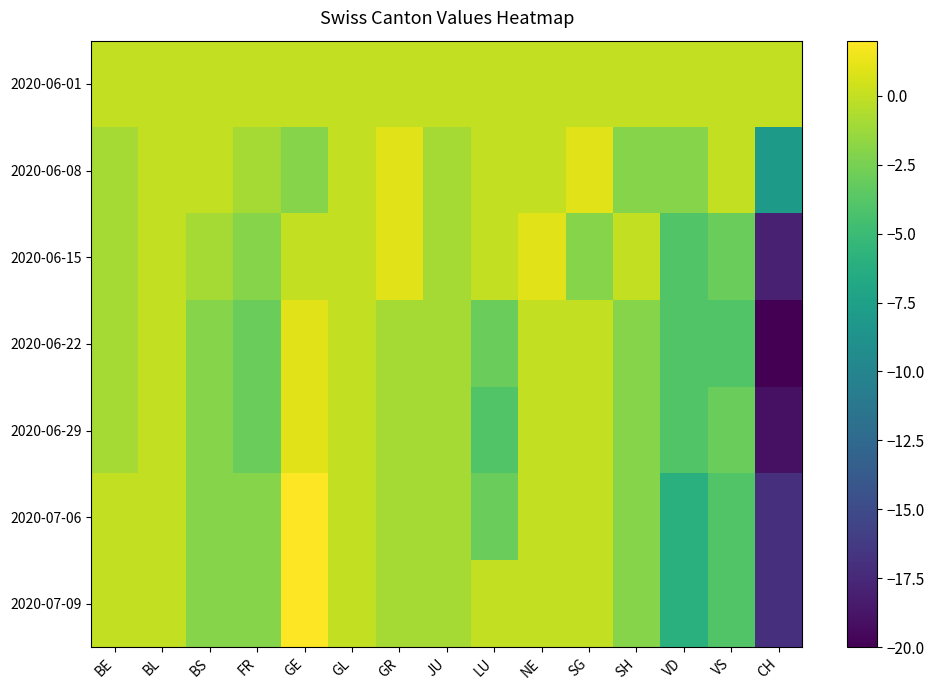

What is the minimum value shown in the chart?

-20